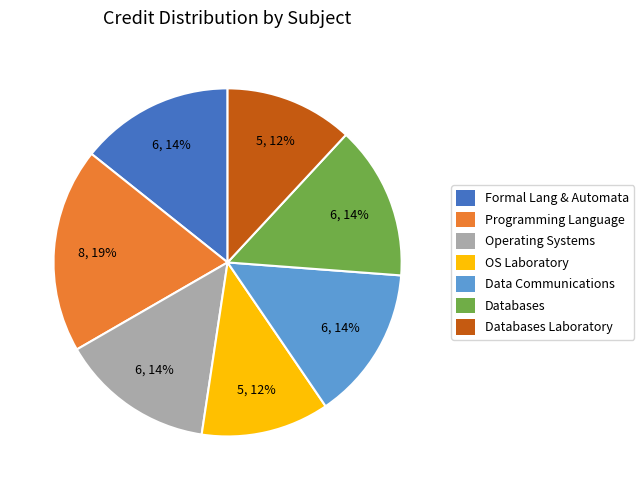

To the nearest percent, what is the average slice percentage?

14%